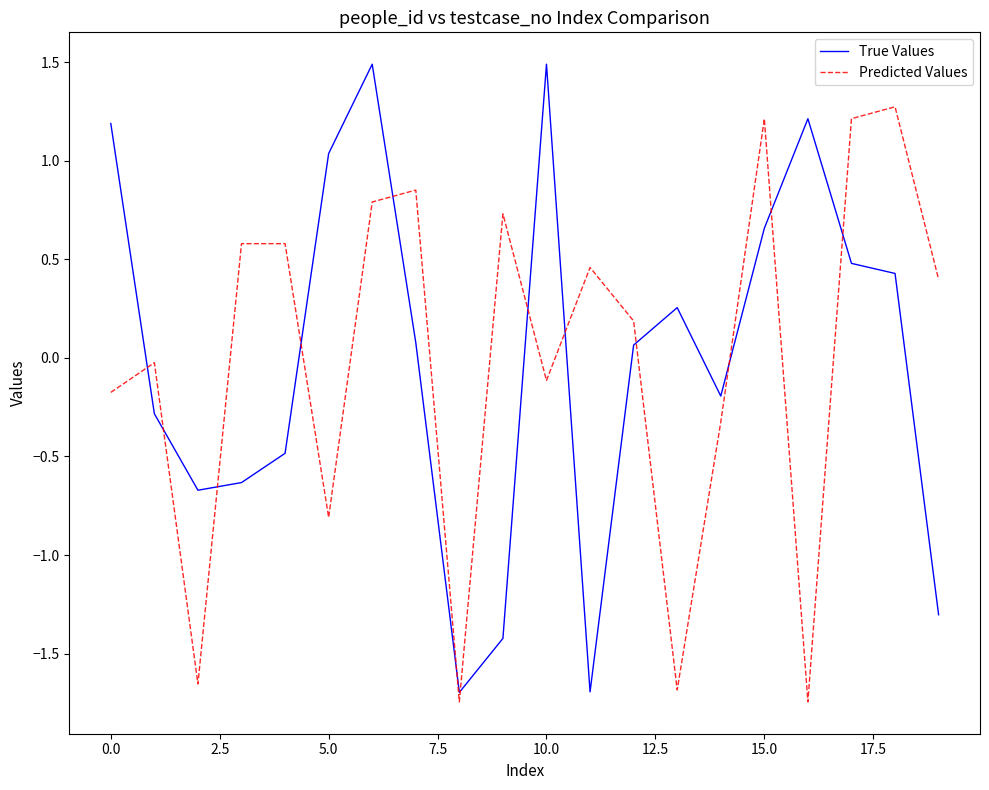

Rank the series by their maximum value, from highest to lowest.

True Values, Predicted Values